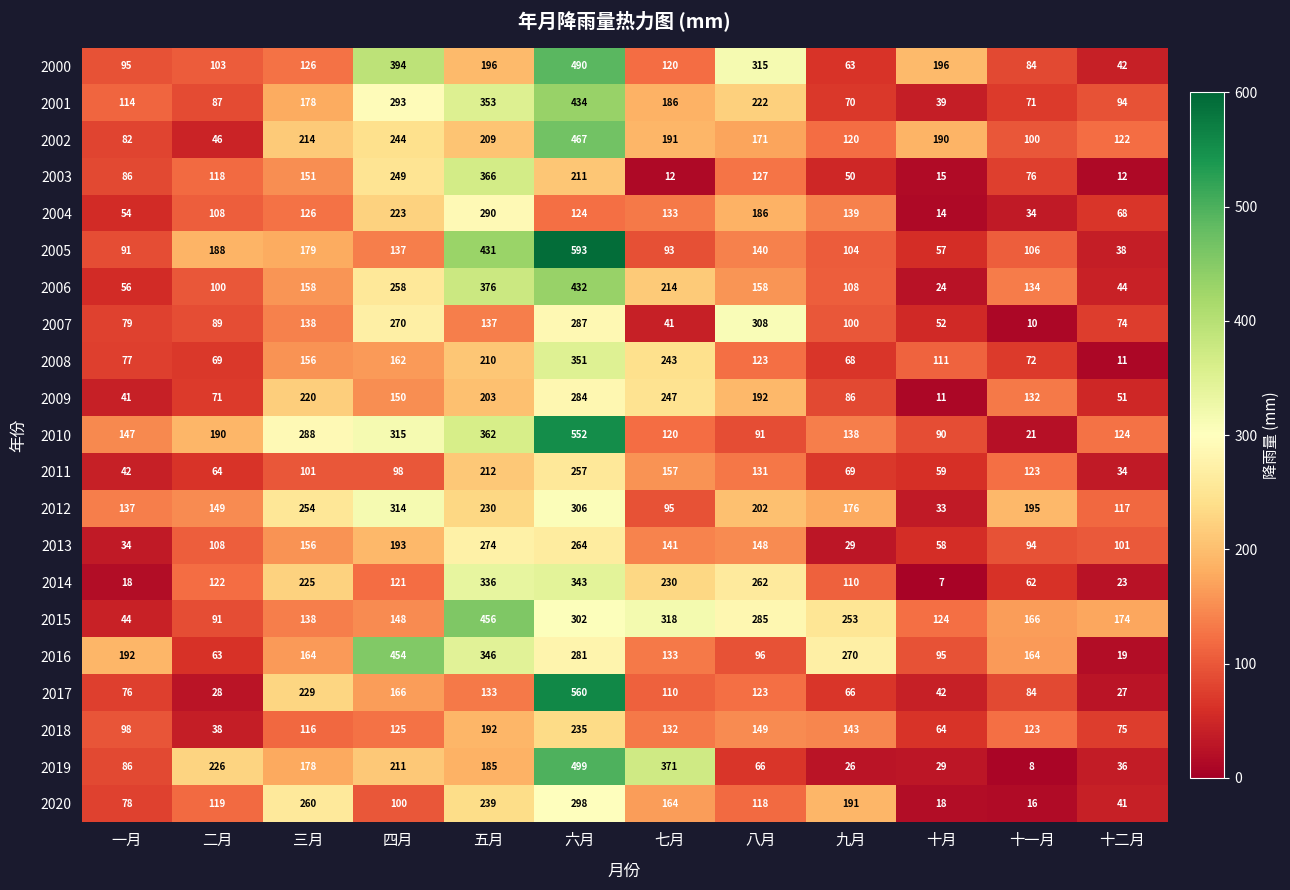

Which series has the widest spread of values?

2005